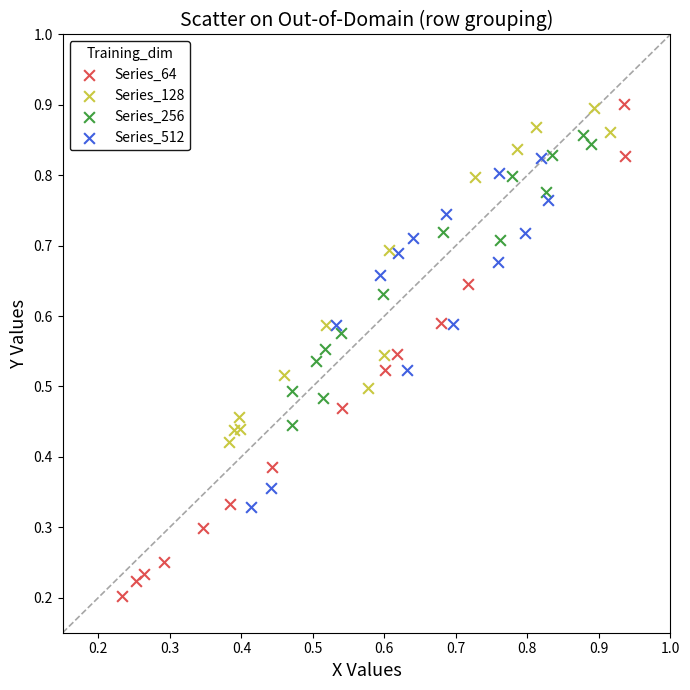

What are all the series names shown in the legend?

Series_64, Series_128, Series_256, Series_512